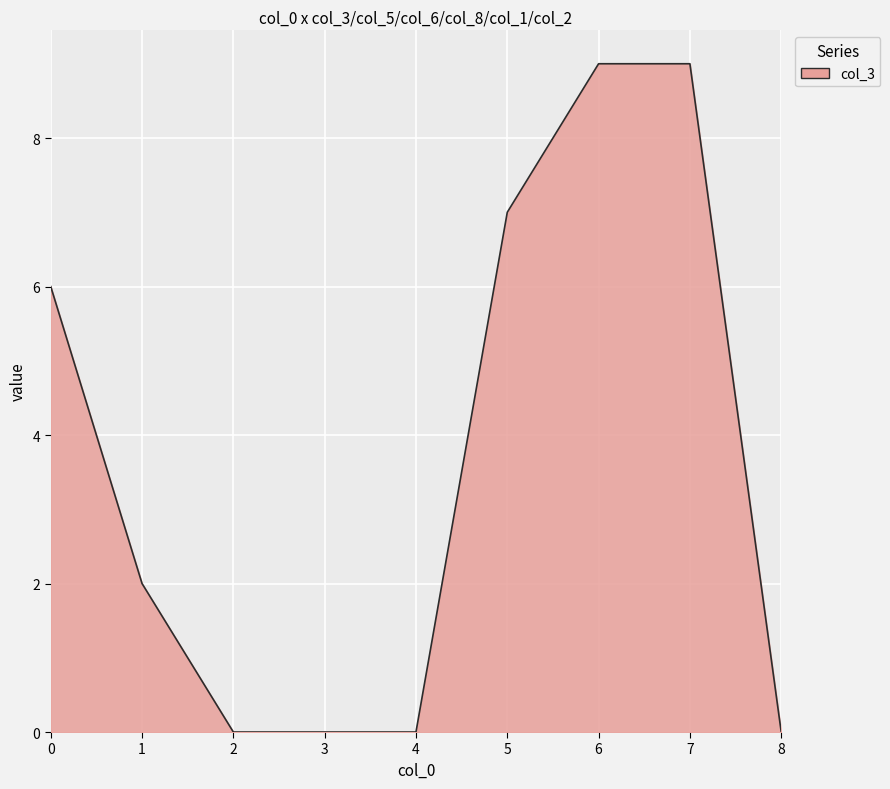

Approximately how many times larger is the value at 7 compared to 1?

4.5